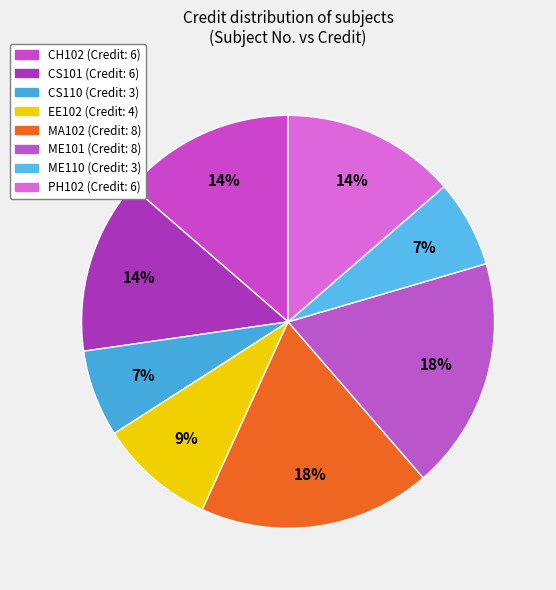

The CH102 slice represents 7% of the pie. True or false?

False